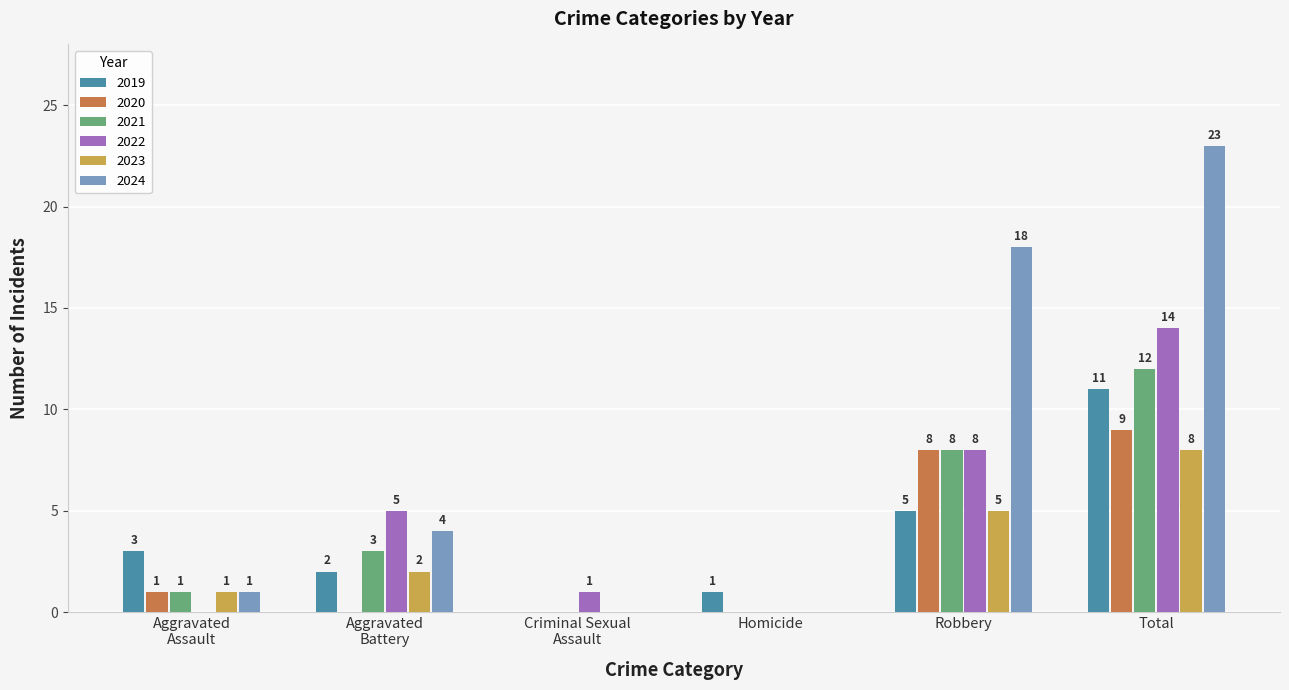

The value of 2021 at Total is 5. True or false?

False